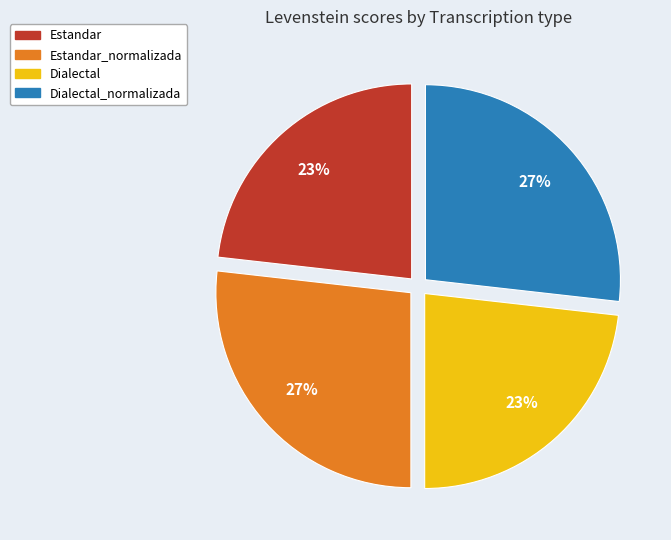

How many segments does this pie chart have?

4